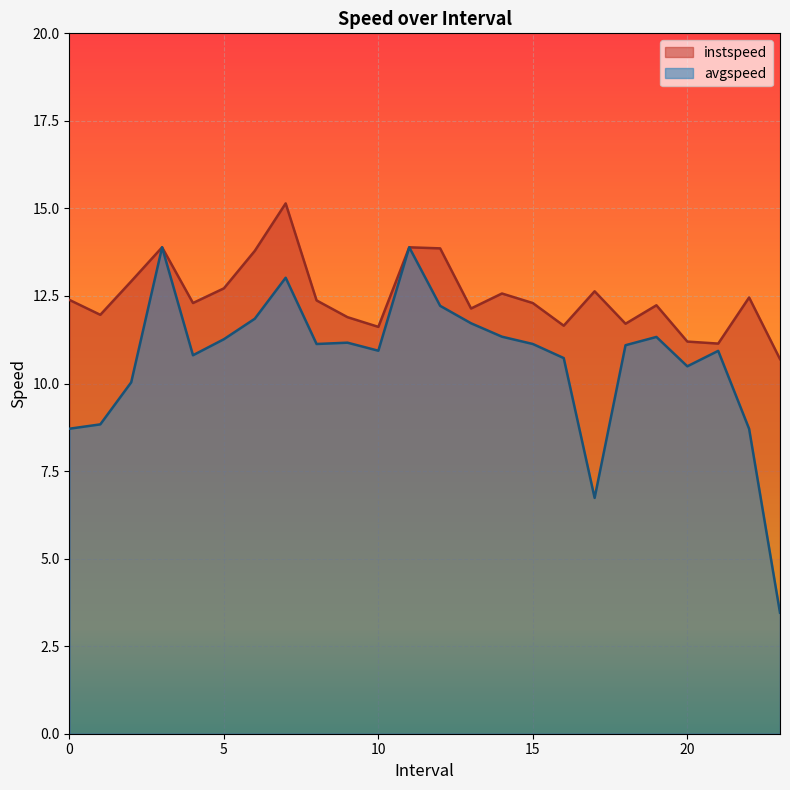

Is it true that avgspeed equals 6.7 at 17?

True